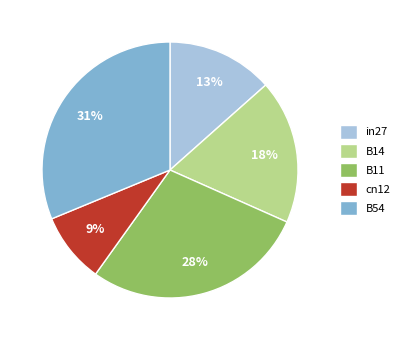

To the nearest percent, what is the difference between the largest and smallest slice percentages?

22%